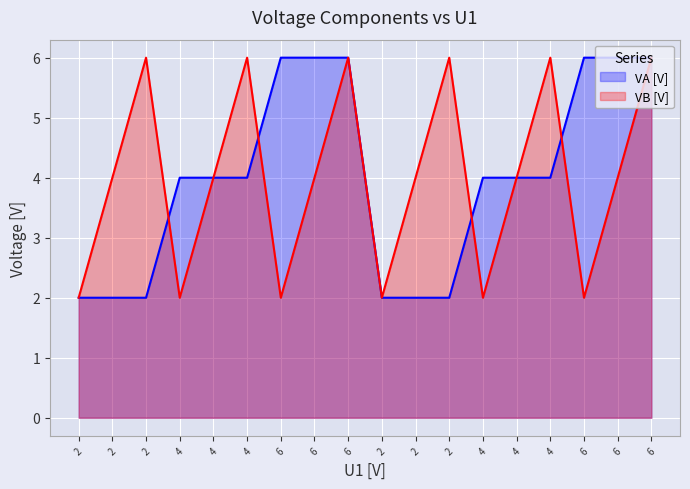

Which series has the largest total across all categories?

VA [V]